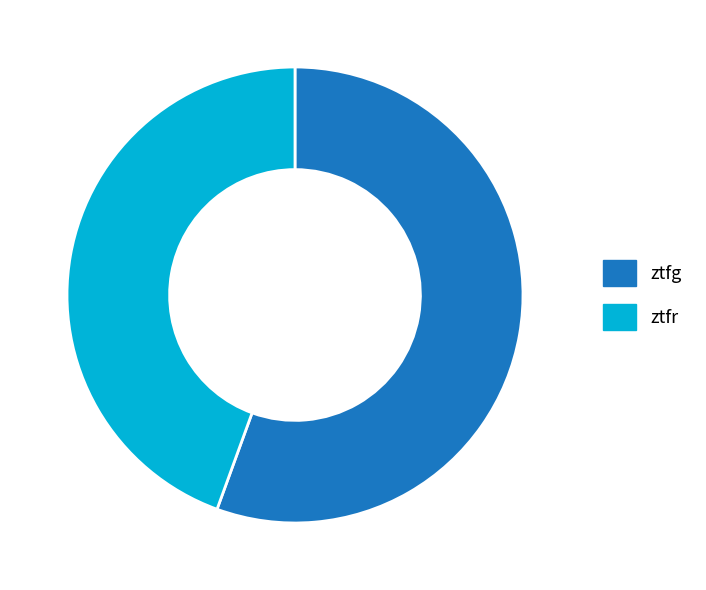

Is there a majority slice in this chart?

Yes